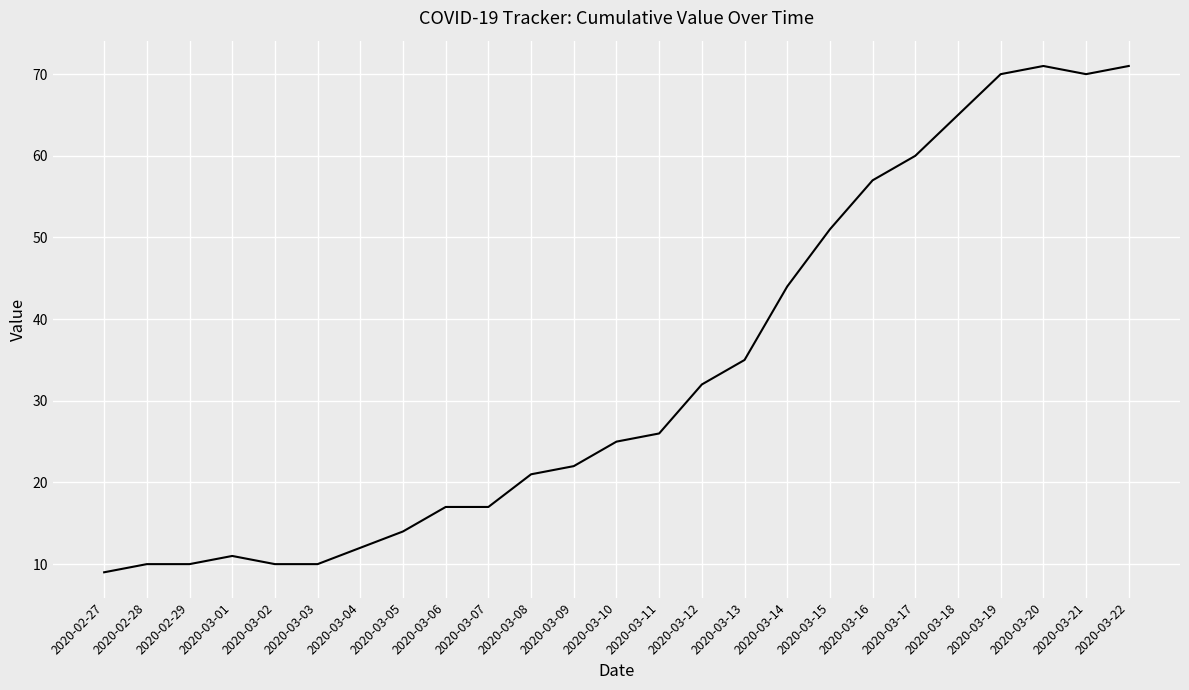

The chart shows a value of 14 at 2020-02-28. True or false?

False